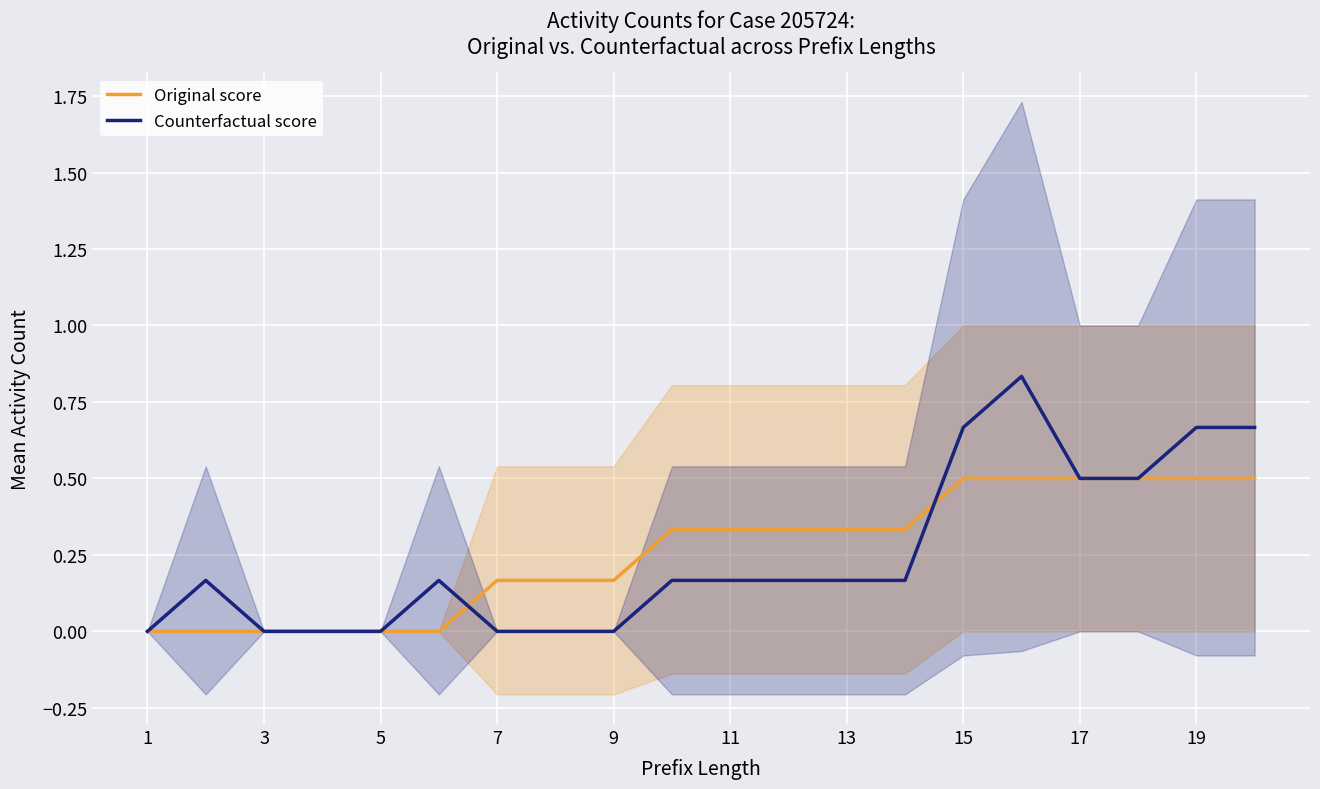

What is the highest value of the Counterfactual score series?

0.8